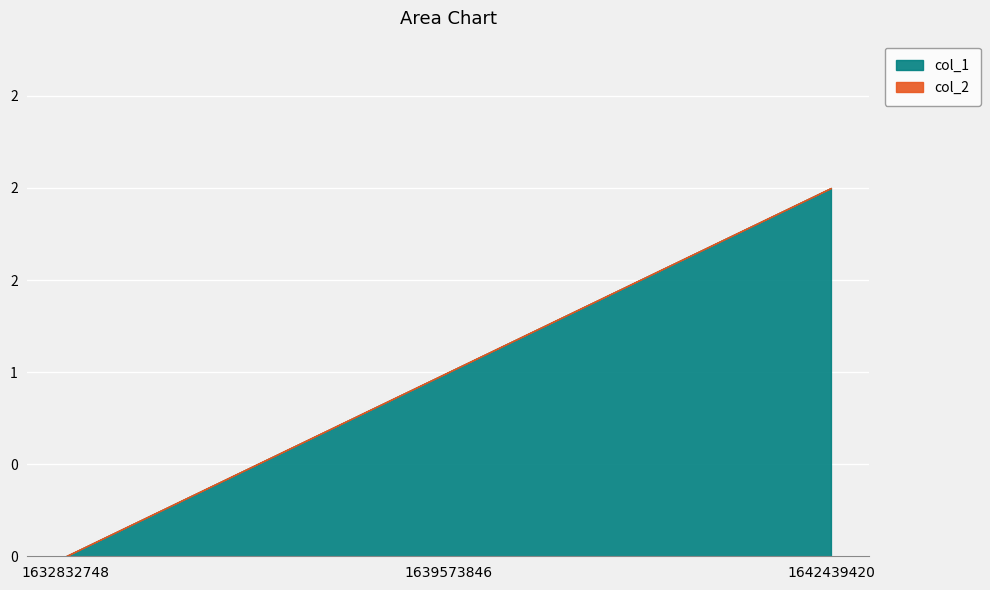

Count the number of categories in the chart.

3